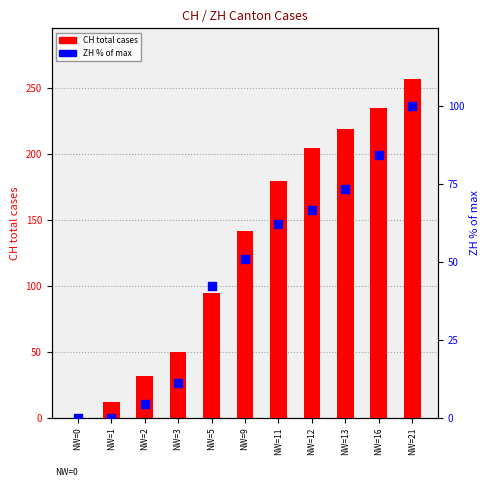

Which series has the largest total across all categories?

CH total cases